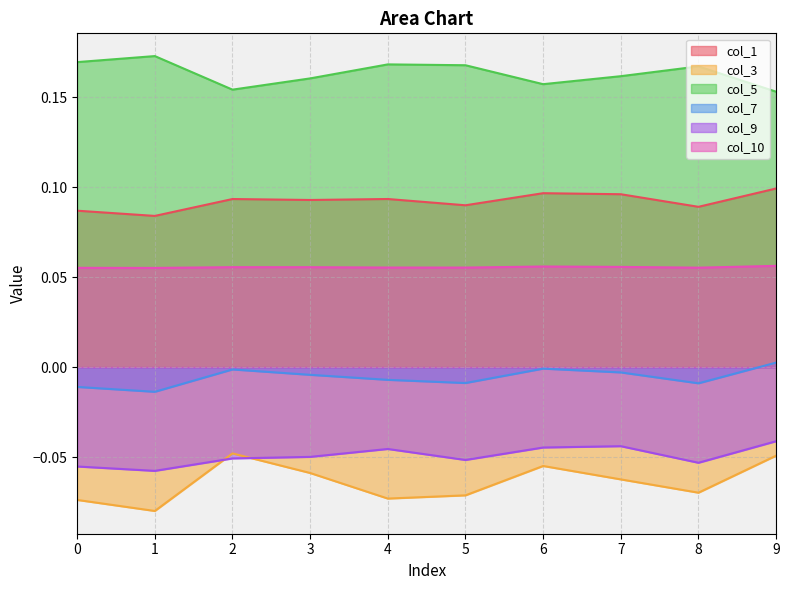

Does the chart have visible grid lines?

Yes